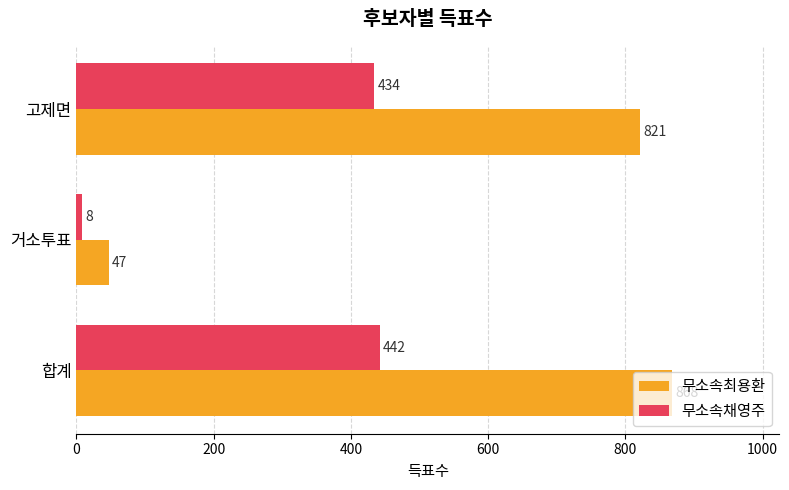

How many values in the 무소속채영주 series are below 434?

1